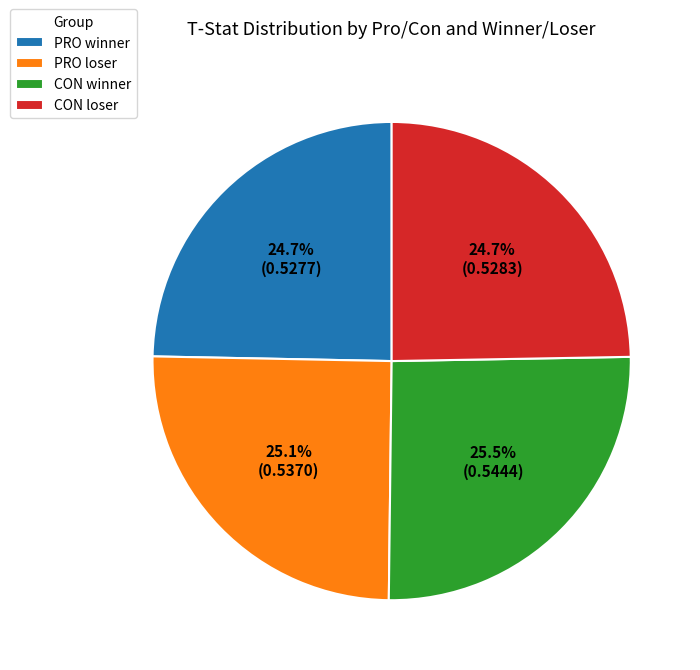

How many slices are in this pie chart?

4